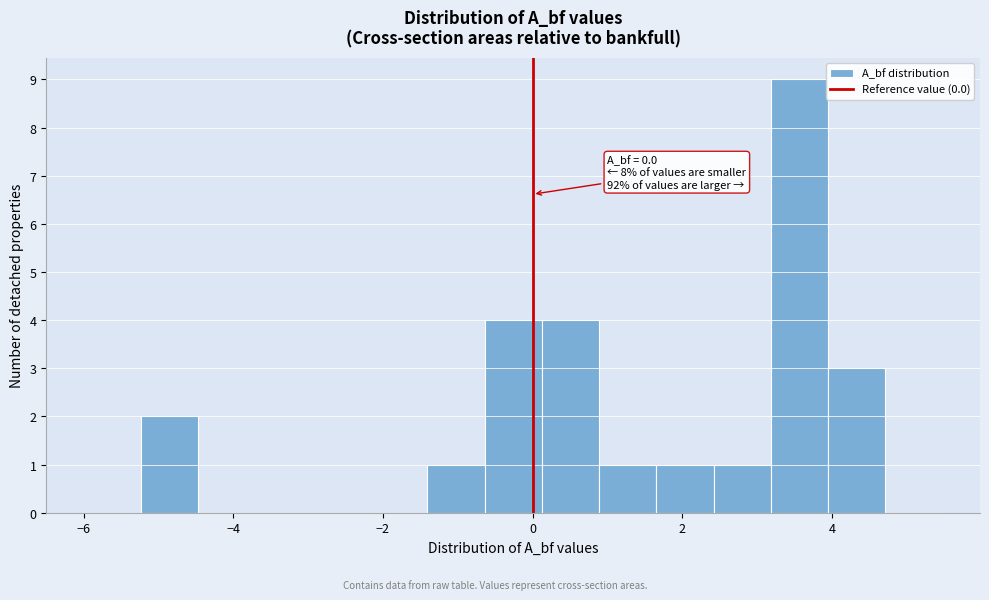

Read against the x-axis, roughly where is the centre of the tallest bar?

3.6